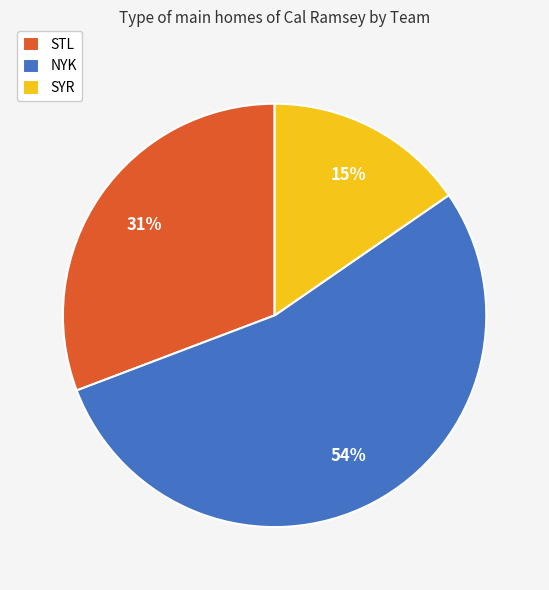

To the nearest percent, what is the average slice percentage?

33%